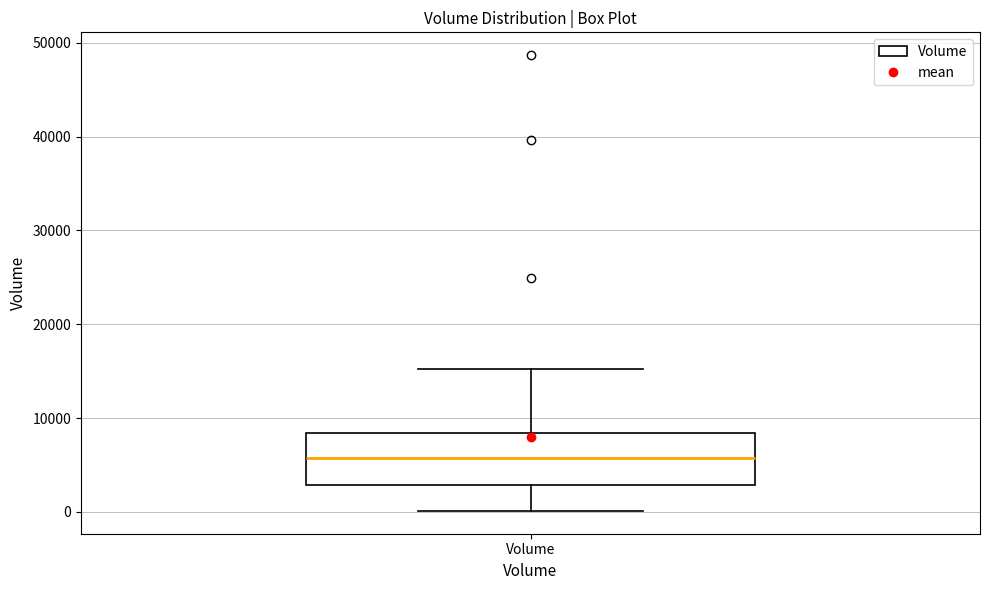

Transcribe this box plot: give where the median line is, the range the box spans, and where the two whiskers end, as read against the y-axis. The values are not printed on the chart, so give them approximately, as read against the axis.

median 6000, box 3000 to 8000, whiskers 0 to 15000